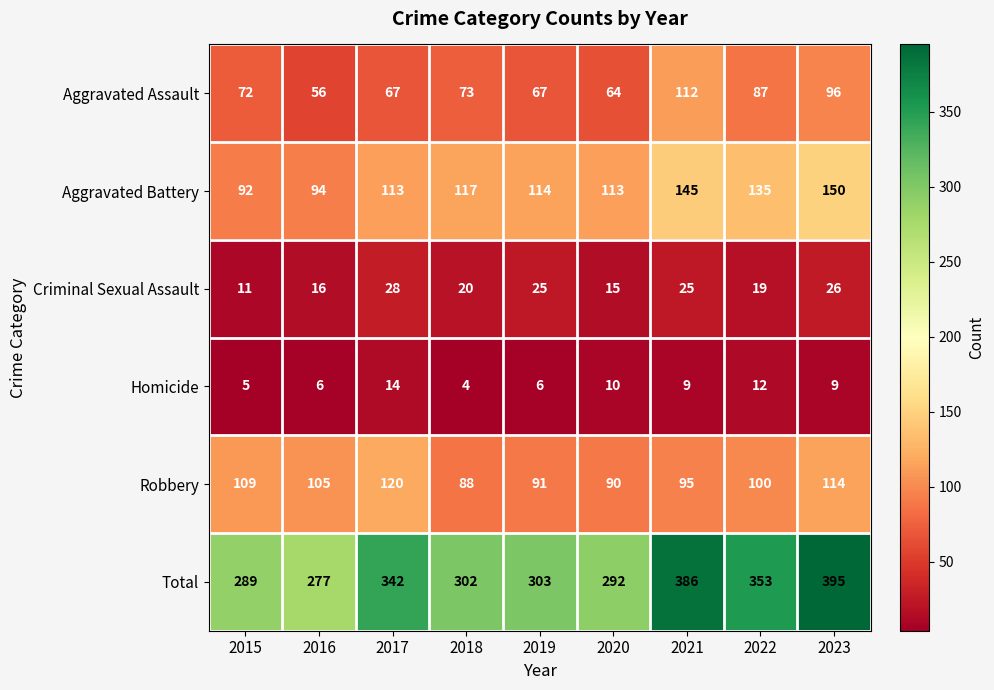

List the series in order of their peak value, lowest first.

Homicide, Criminal Sexual Assault, Aggravated Assault, Robbery, Aggravated Battery, Total